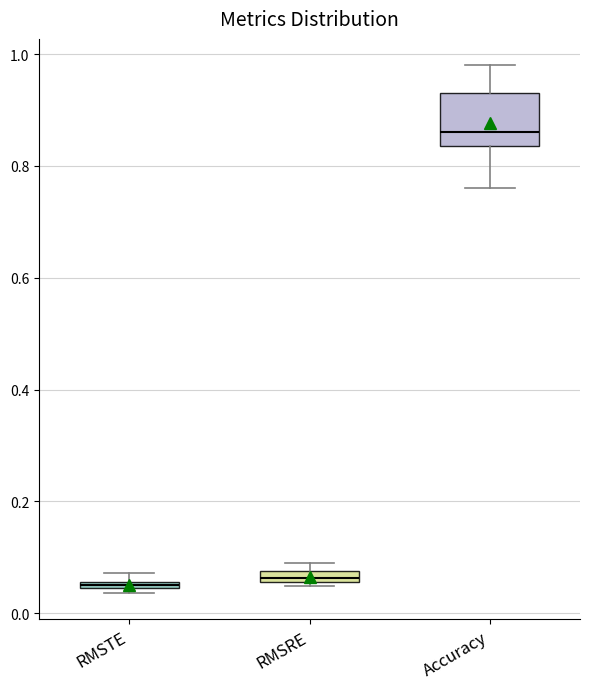

Where is the lower edge of the box for RMSTE on the y-axis? The values are not printed on the chart, so give them approximately, as read against the axis.

0.04